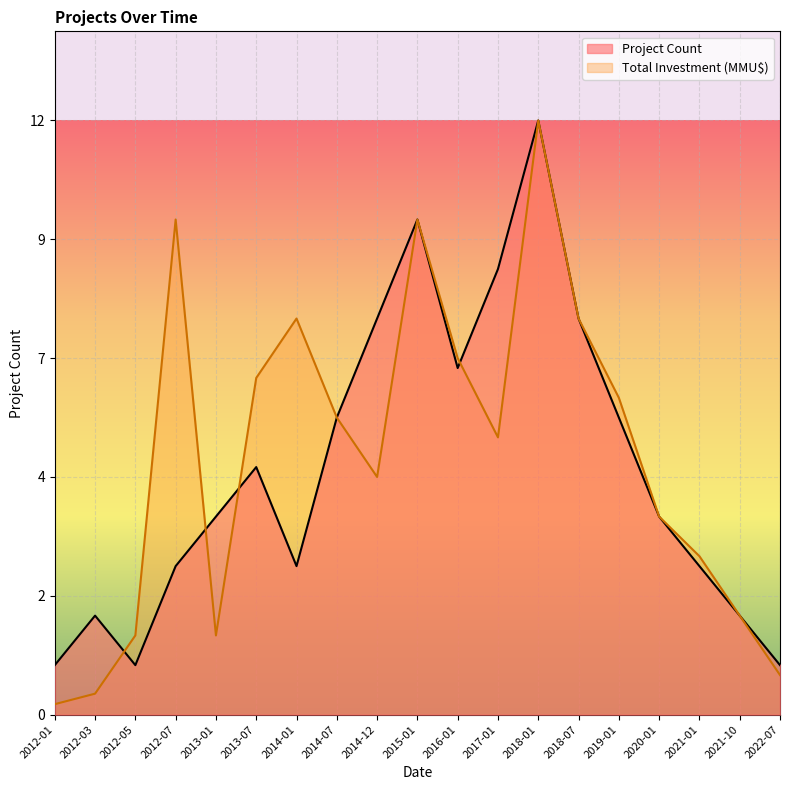

How many interior local valleys does the Total Investment (MMU$) series have?

3